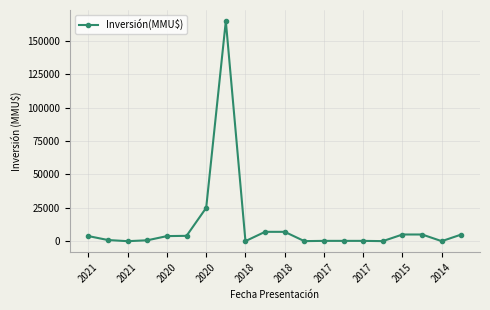

What is the greatest value displayed?

165000